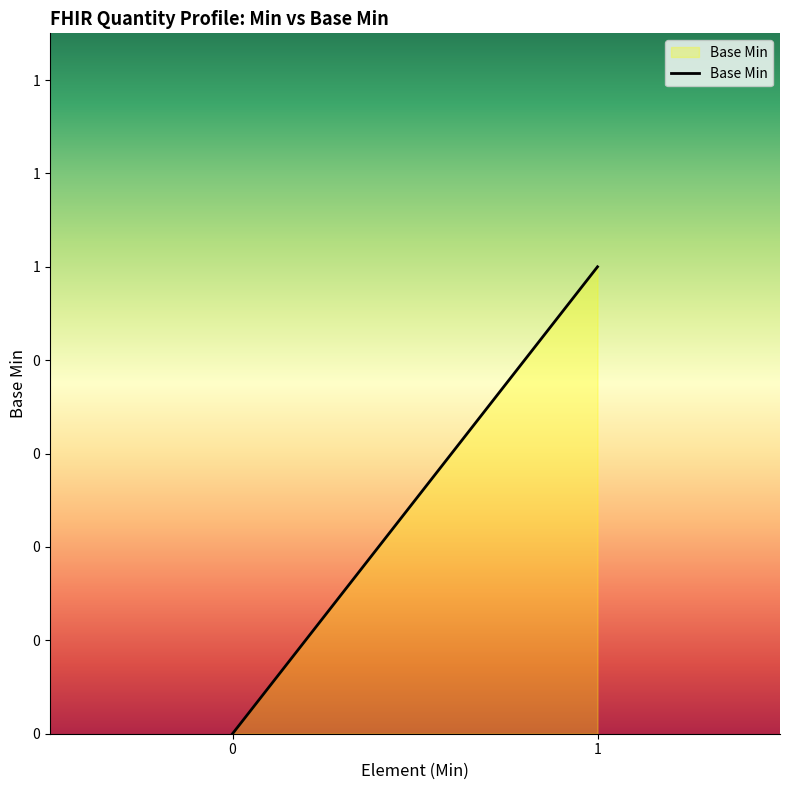

The chart shows a value of 0 at 0. True or false?

False